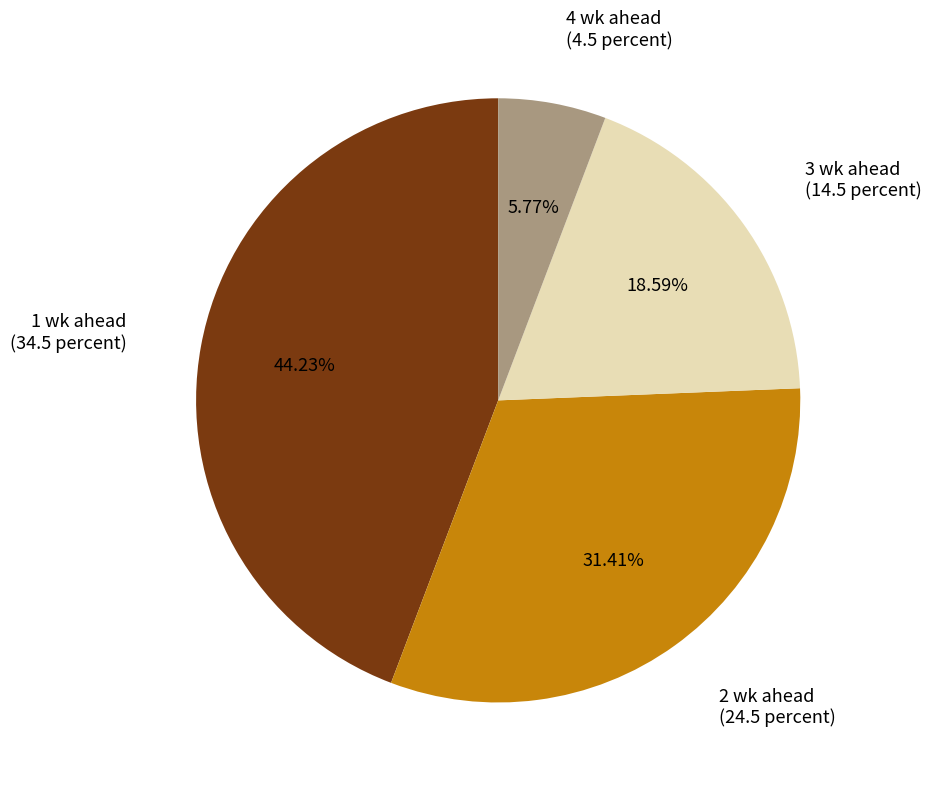

Is there any slice that represents more than half of the pie?

No